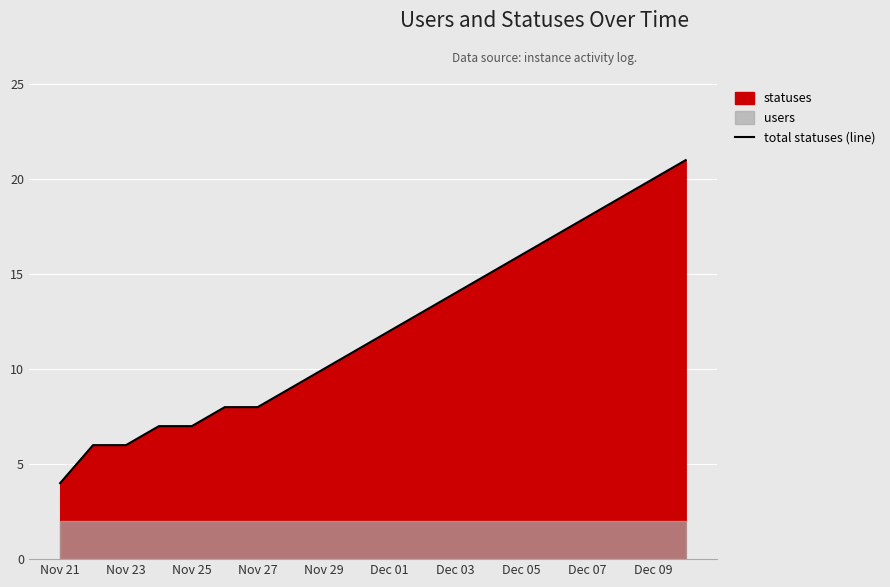

What is the difference between the maximum and second lowest values?

15